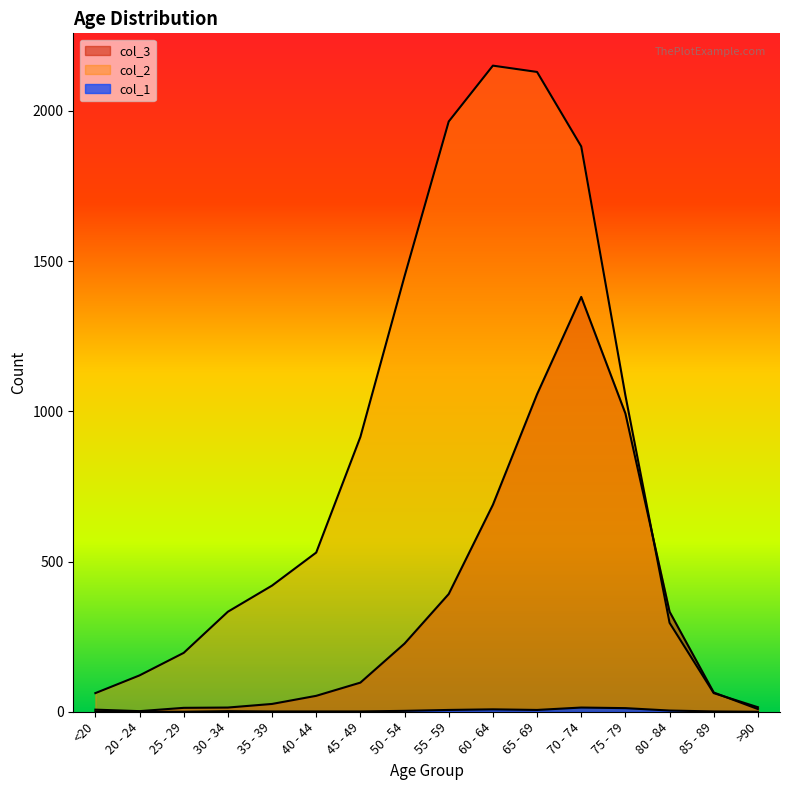

At 80 - 84, list the series in order from largest to smallest.

col_3, col_2, col_1